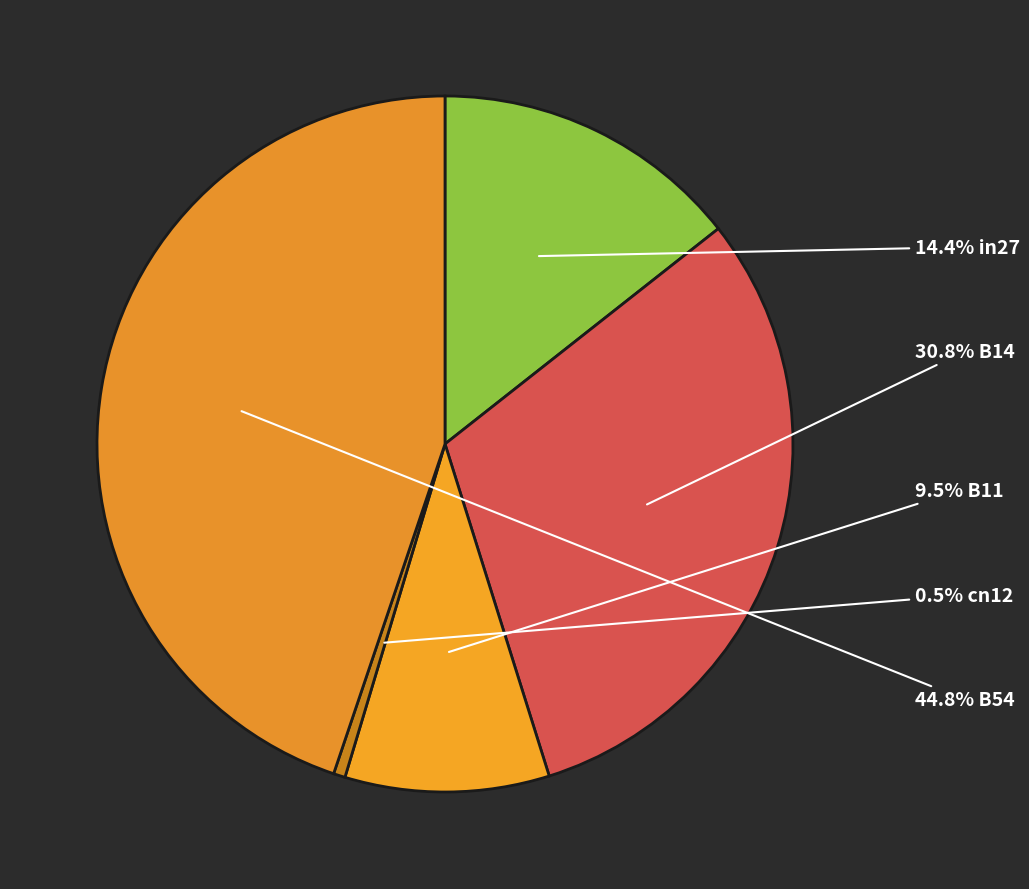

How many segments does this pie chart have?

5